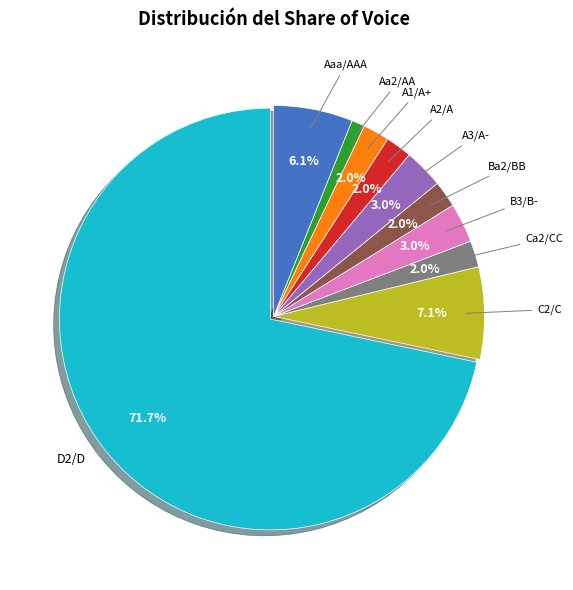

Does any single category account for the majority?

Yes